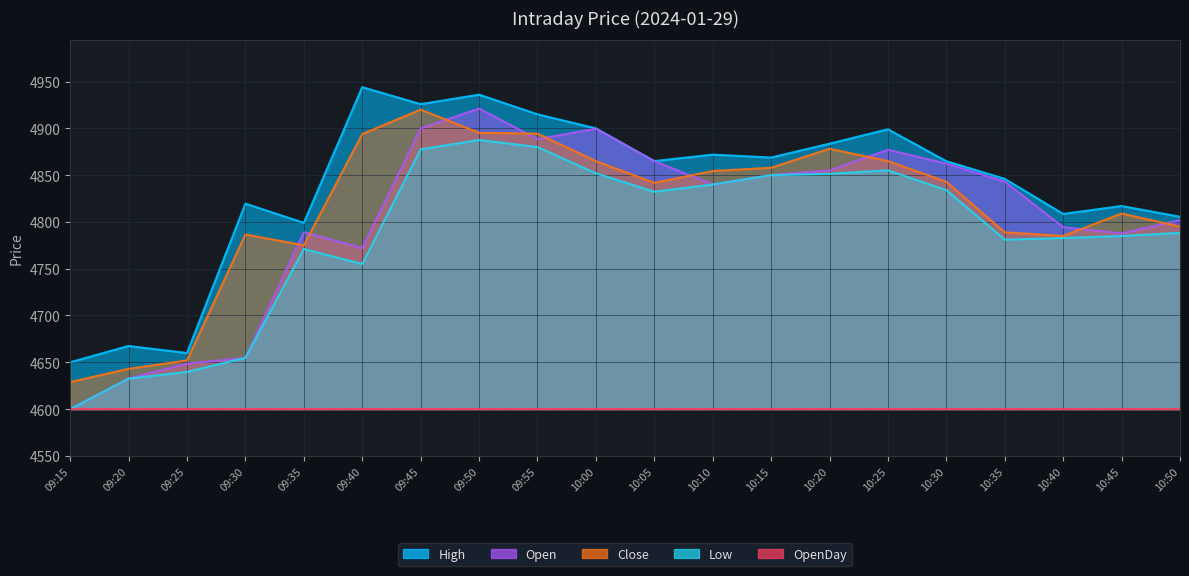

Is the value of Open at 10:20 greater than the value of High at 10:15?

No